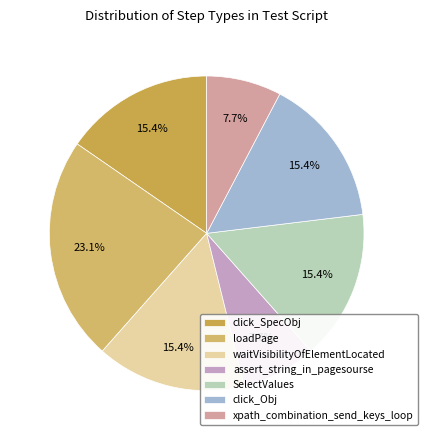

How many segments does this pie chart have?

7